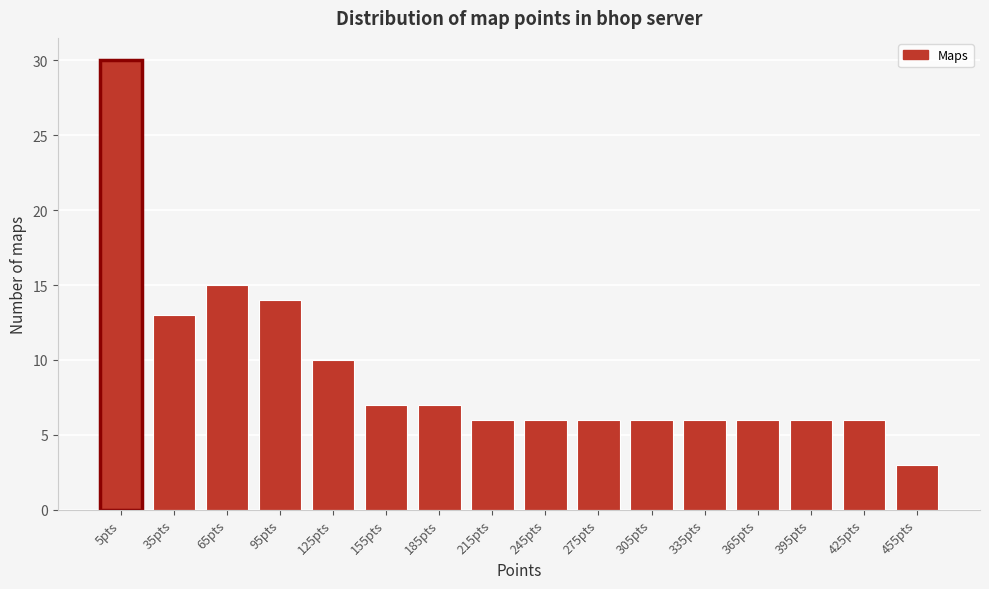

Reading left to right, what are all the values shown in this chart?

5pts=30	35pts=13	65pts=15	95pts=14	125pts=10	155pts=7	185pts=7	215pts=6	245pts=6	275pts=6	305pts=6	335pts=6	365pts=6	395pts=6	425pts=6	455pts=3